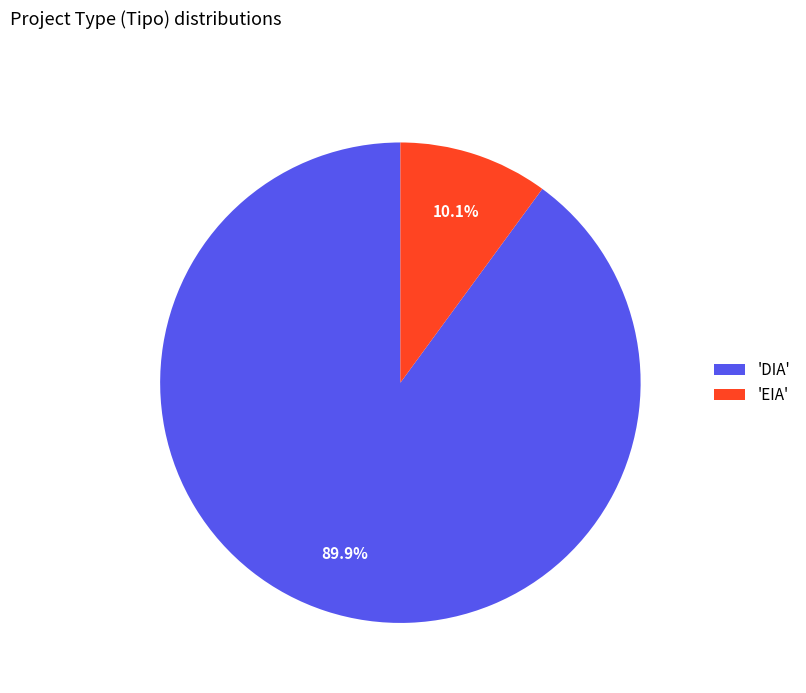

Count the number of slices in the pie.

2